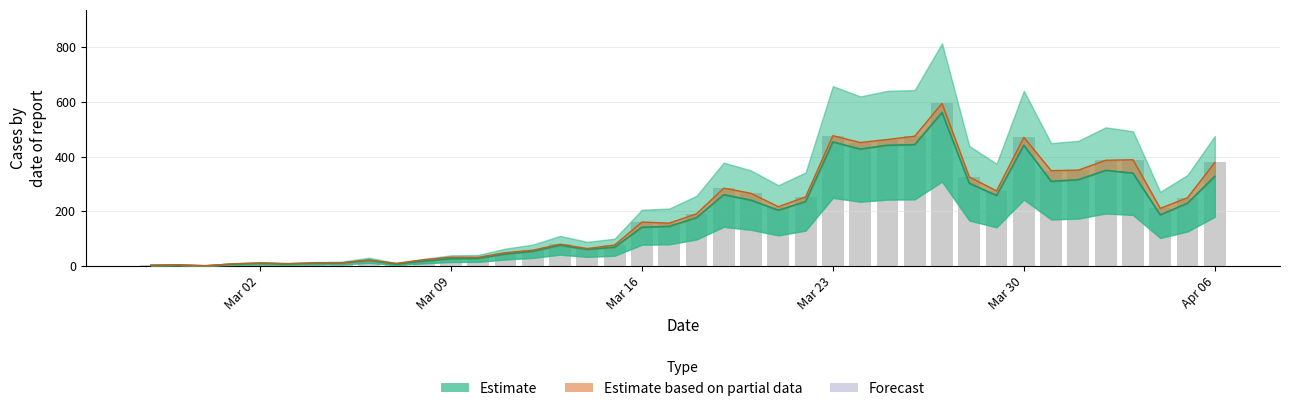

What is the value of the 35th bar from the left?

316